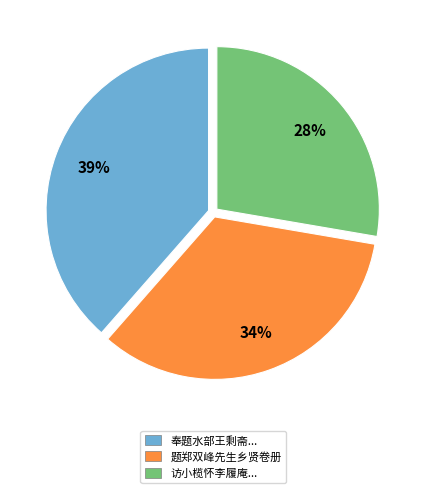

To the nearest percent, what is the average slice percentage?

33%